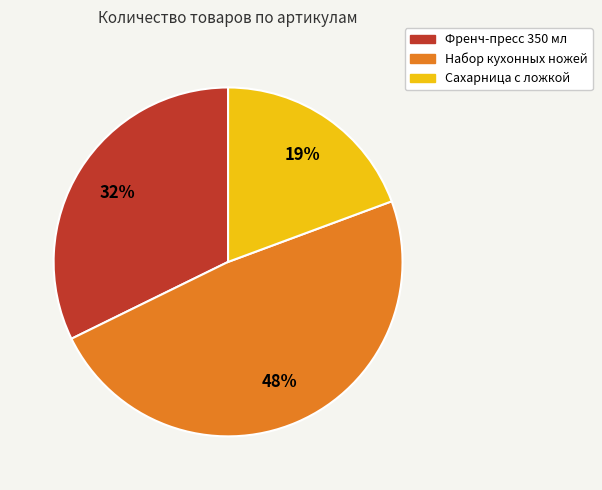

Does any single category account for the majority?

No